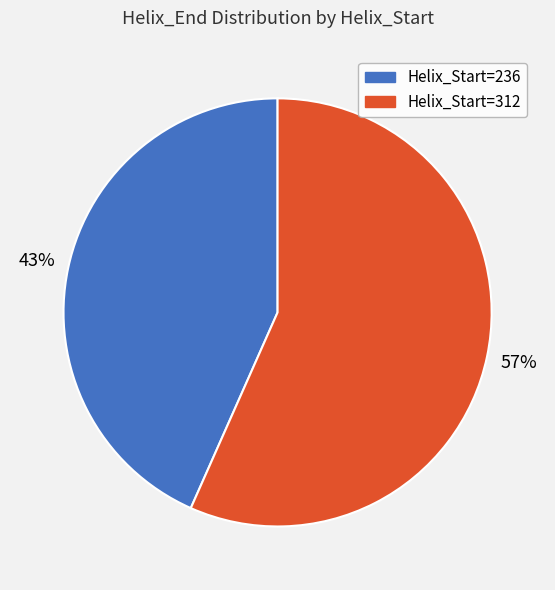

Which category has the biggest portion of the pie?

Helix_Start=312